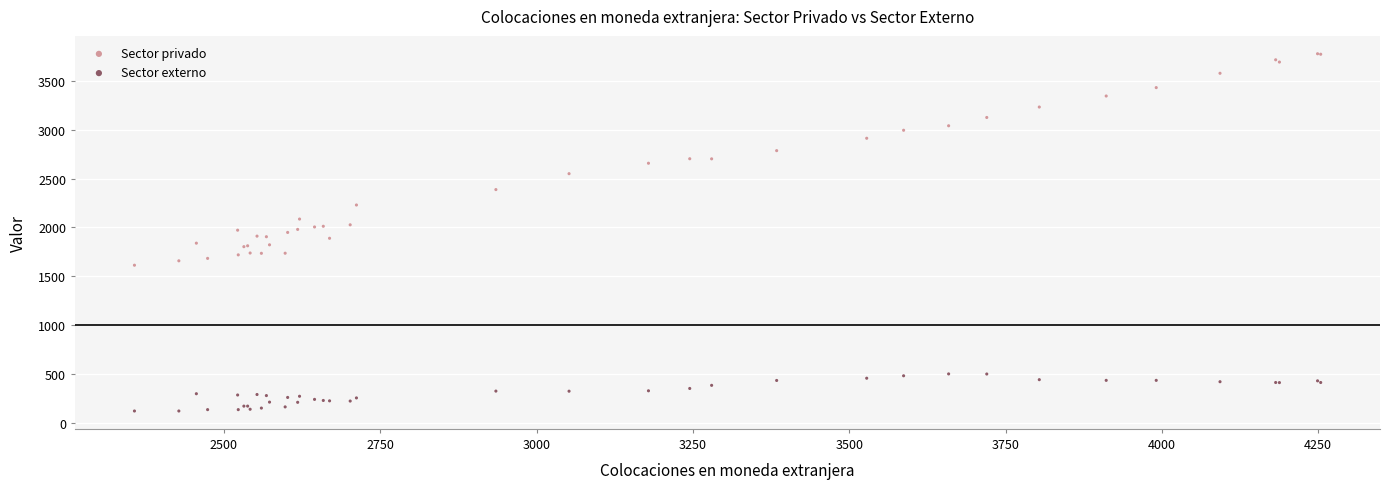

Which series has the largest Y range (max minus min)?

Sector privado